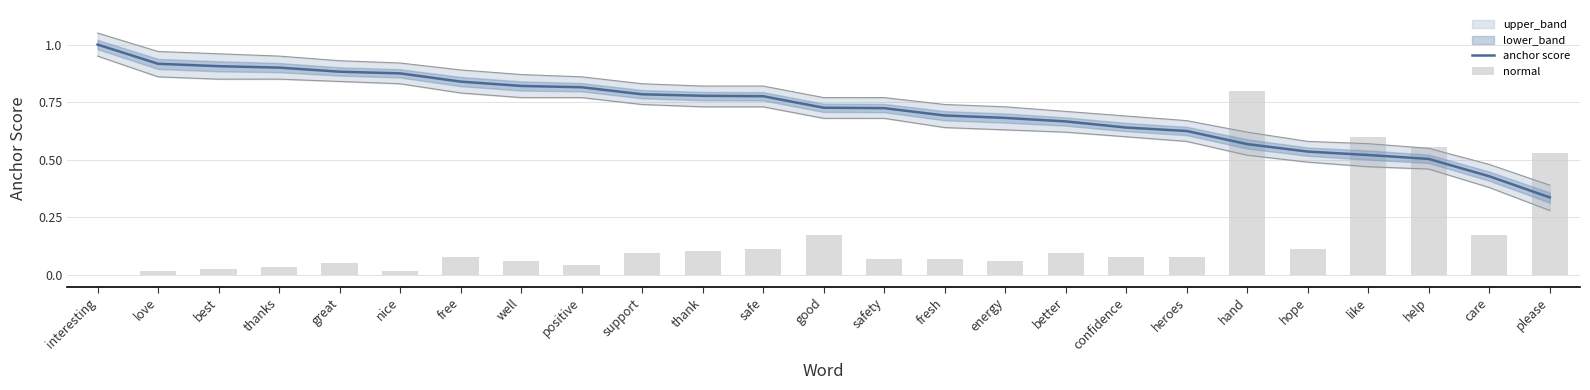

Is the value of normal at fresh greater than the value of anchor score at nice?

No